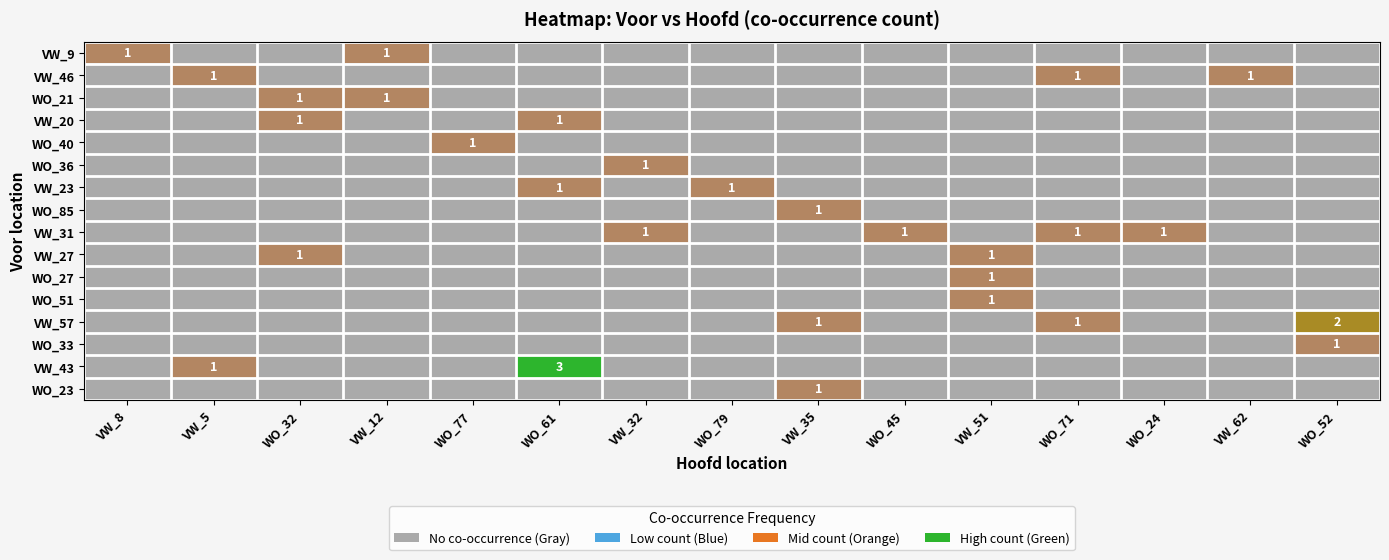

Which label corresponds to the smallest value in the chart?

VW_5